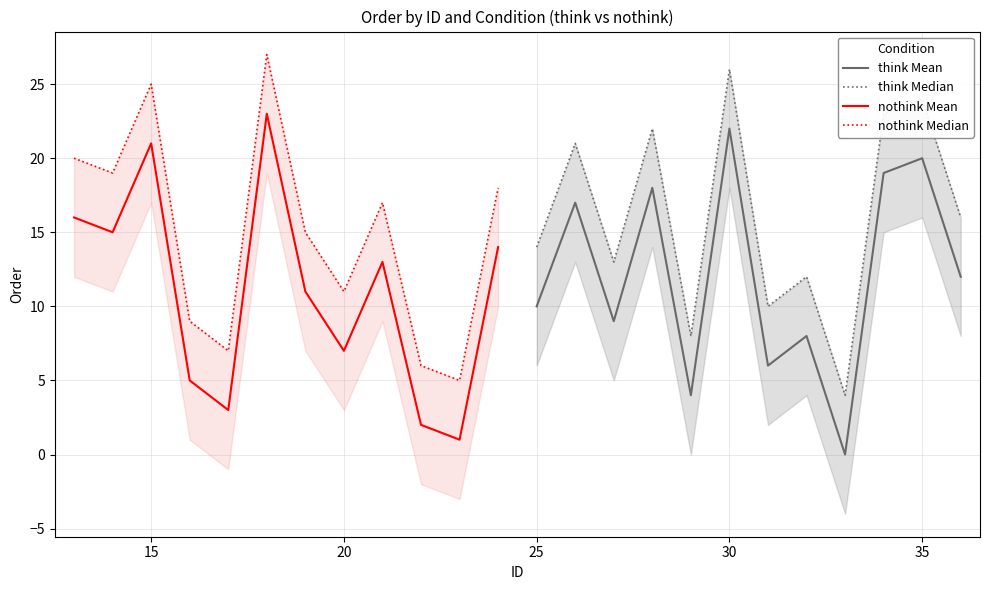

At which label does think Mean reach its peak?

30